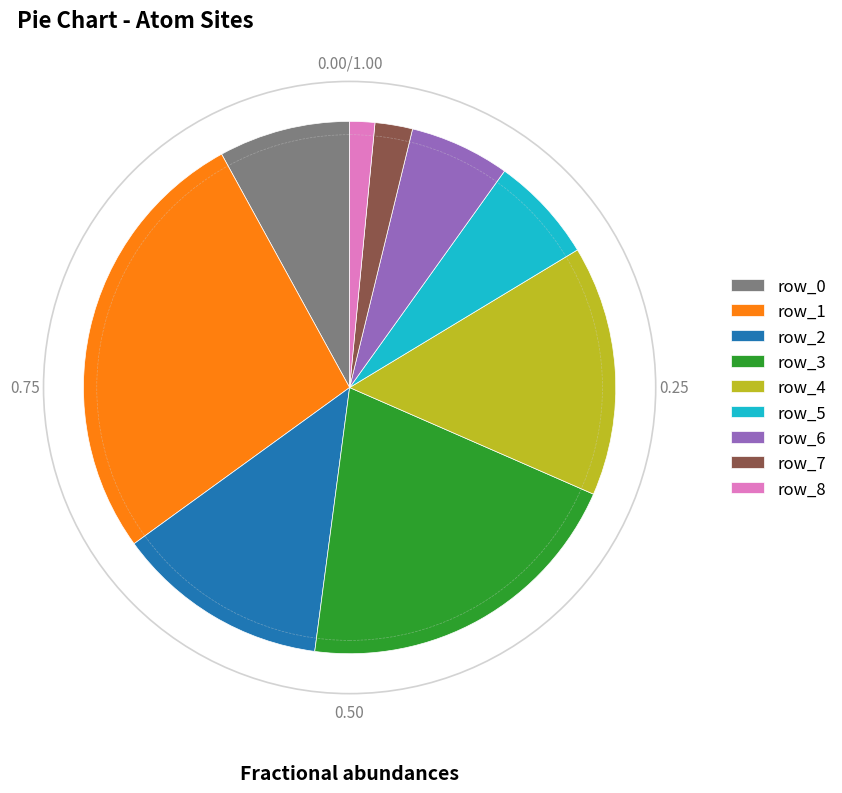

Is there a majority slice in this chart?

No